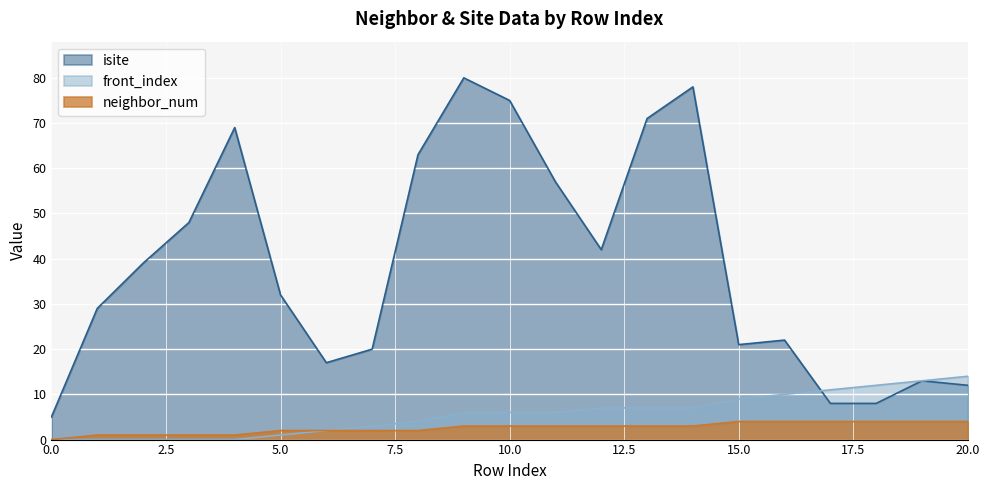

Reading left to right, transcribe all the data shown in this chart.

isite: 0=5	1=29	2=39	3=48	4=69	5=32	6=17	7=20	8=63	9=80	10=75	11=57	12=42	13=71	14=78	15=21	16=22	17=8	18=8	19=13	20=12
neighbor_num: 0=0	1=1	2=1	3=1	4=1	5=2	6=2	7=2	8=2	9=3	10=3	11=3	12=3	13=3	14=3	15=4	16=4	17=4	18=4	19=4	20=4
front_index: 0=0	1=0	2=0	3=0	4=0	5=1	6=2	7=3	8=4	9=6	10=6	11=6	12=7	13=7	14=7	15=9	16=10	17=11	18=12	19=13	20=14